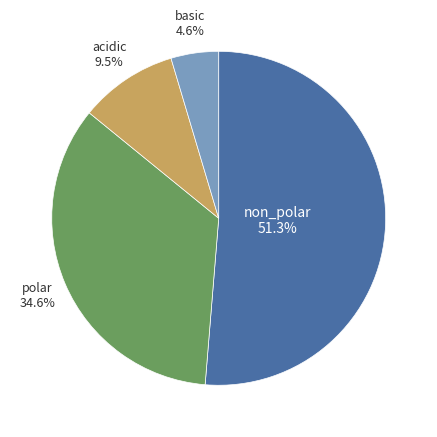

How many slices are in this pie chart?

4